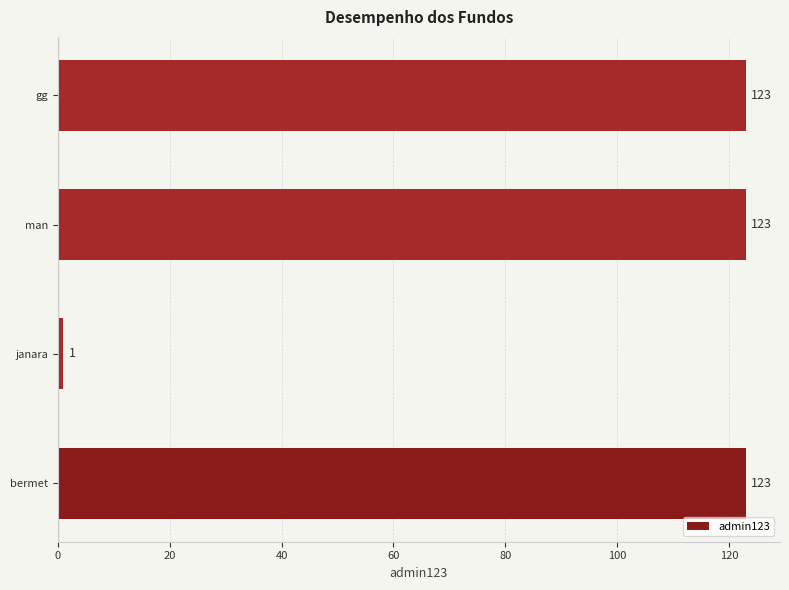

What is the sum of all values?

370